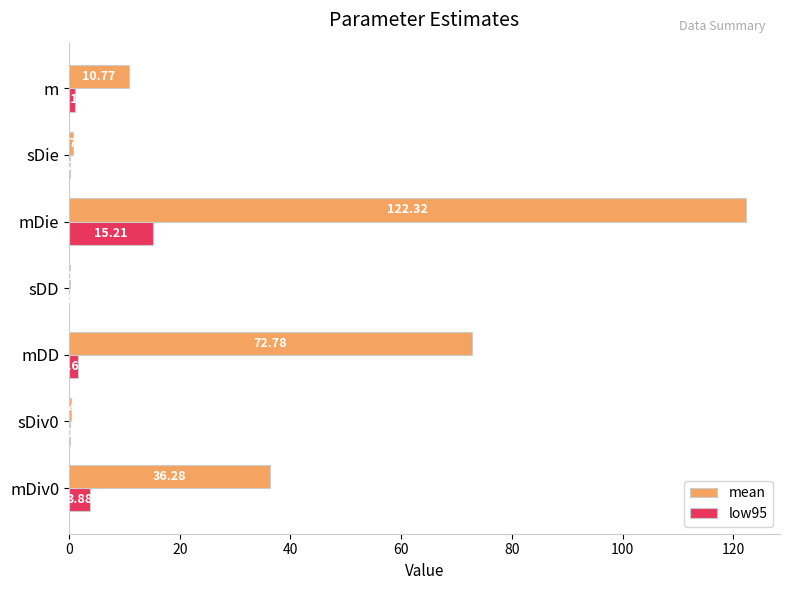

At which label does low95 reach its peak?

mDie